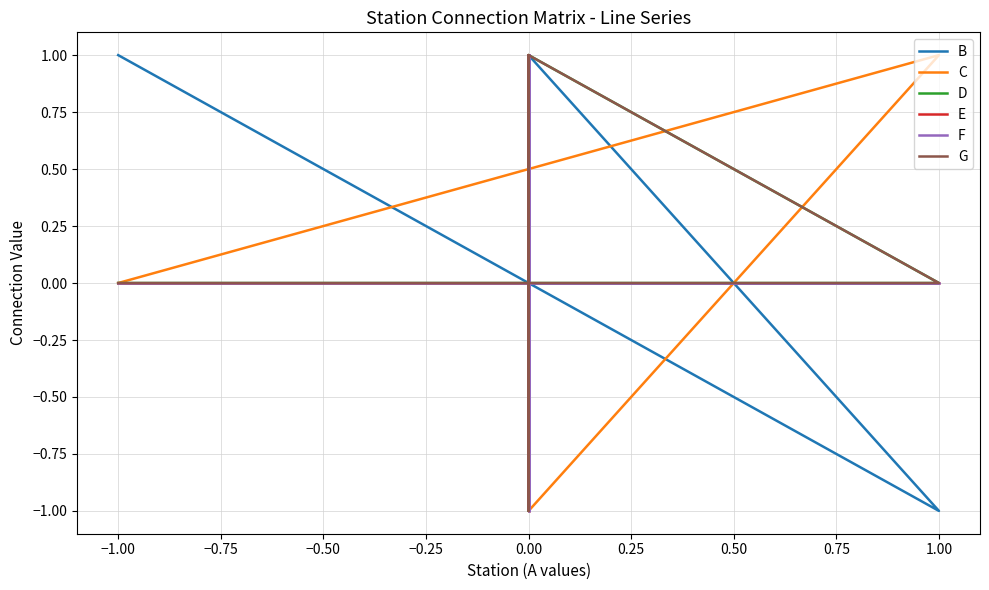

In G, how many points are lower than both neighbors (excluding endpoints)?

1